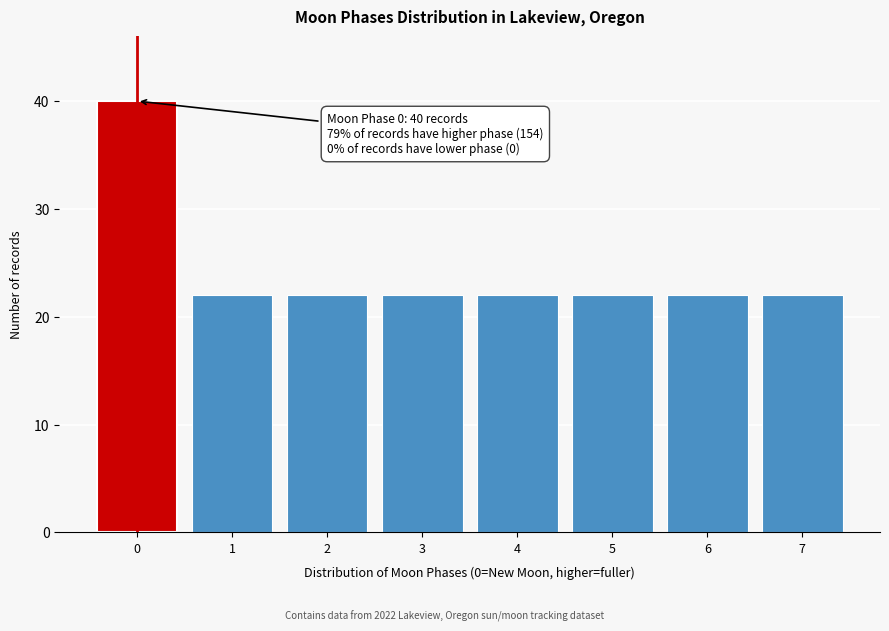

Reading left to right, what are all the values shown in this chart?

40	22	22	22	22	22	22	22